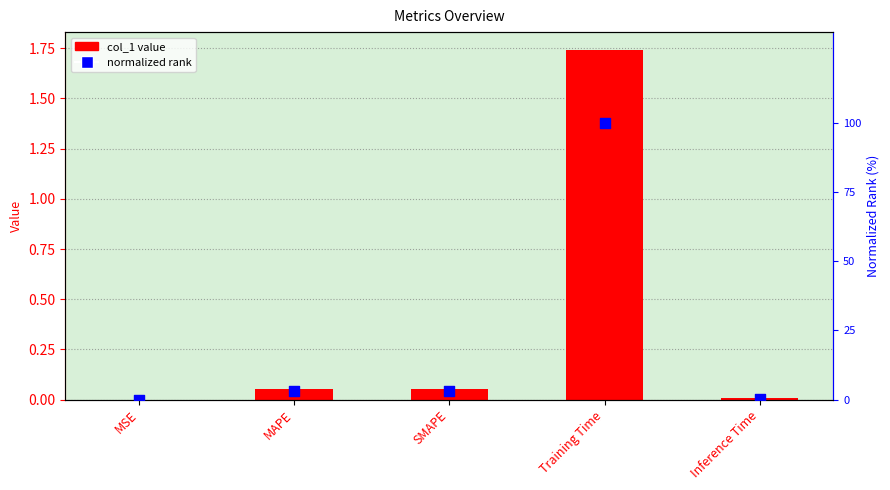

Which series has the largest Y range (max minus min)?

normalized rank